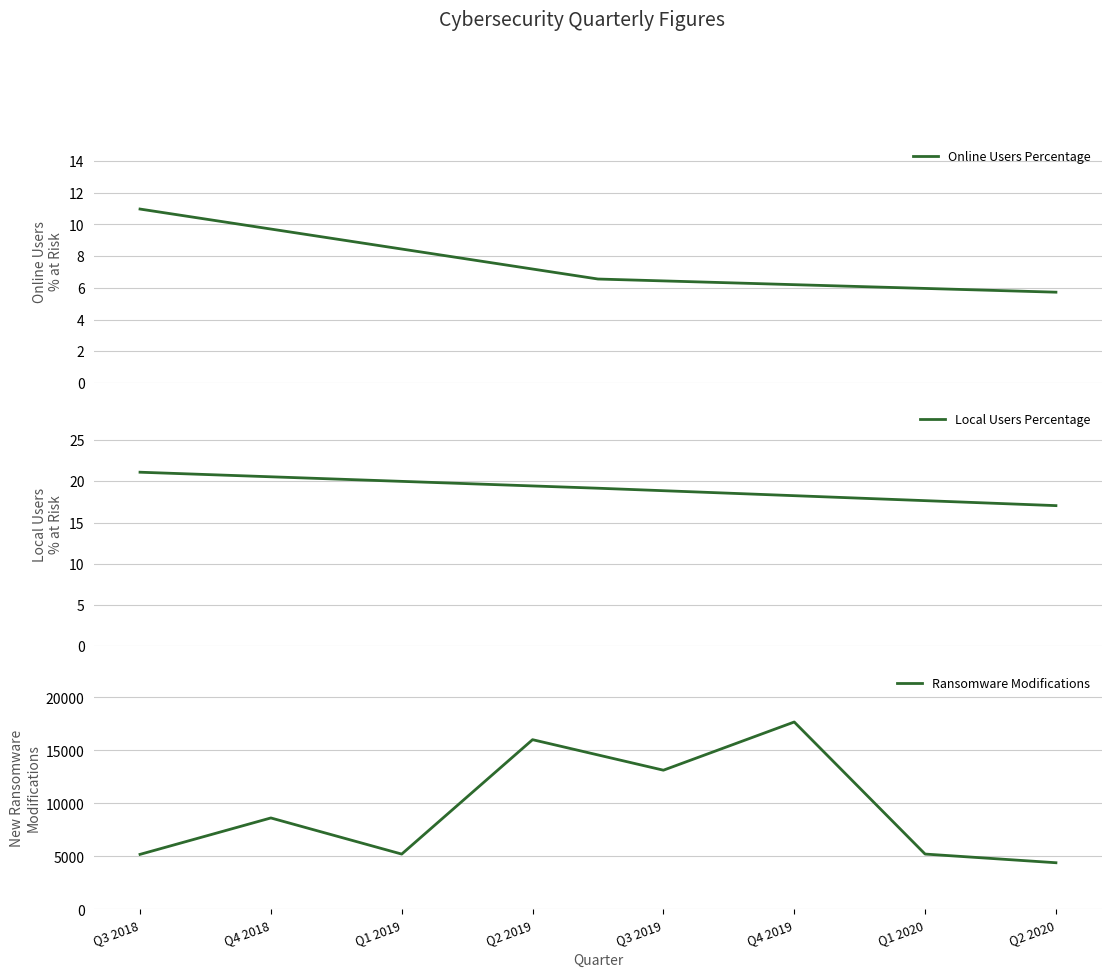

What is the maximum value for Online Users Percentage?

11.0